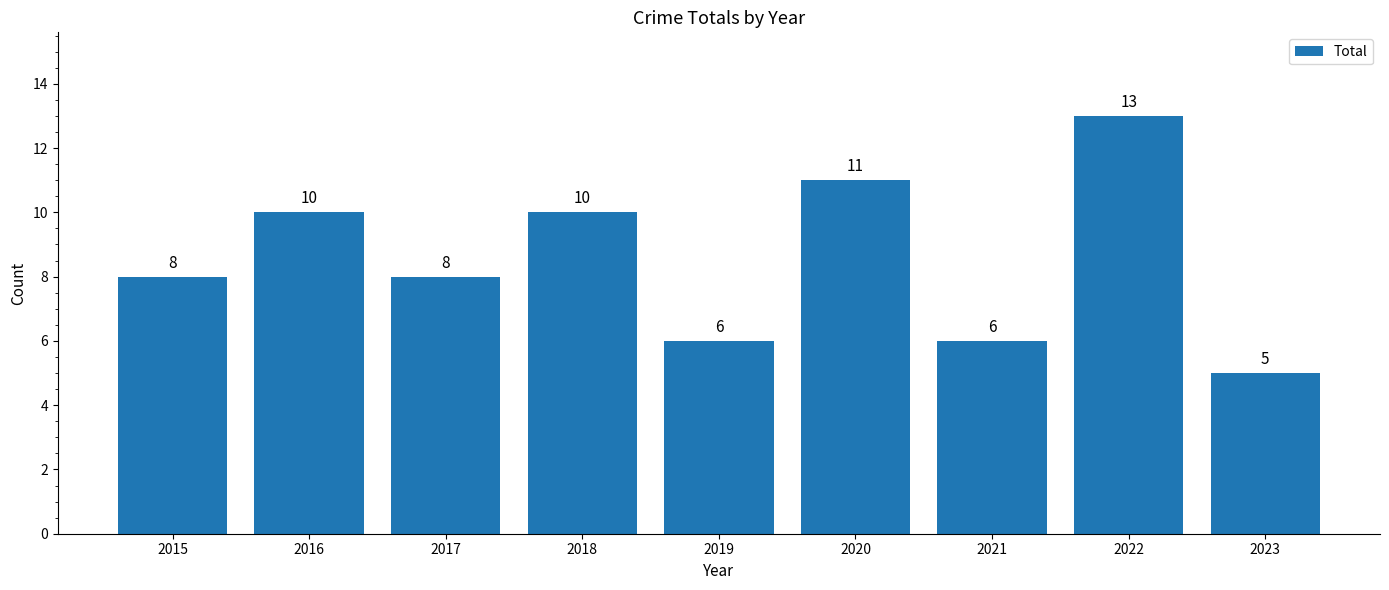

What is the average value?

9